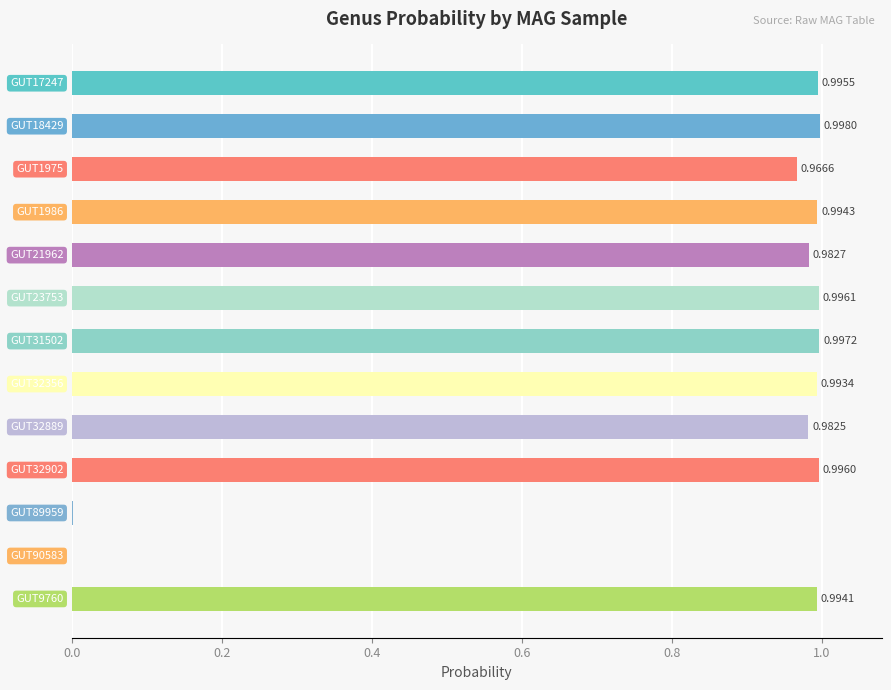

How many series are shown in this chart?

1